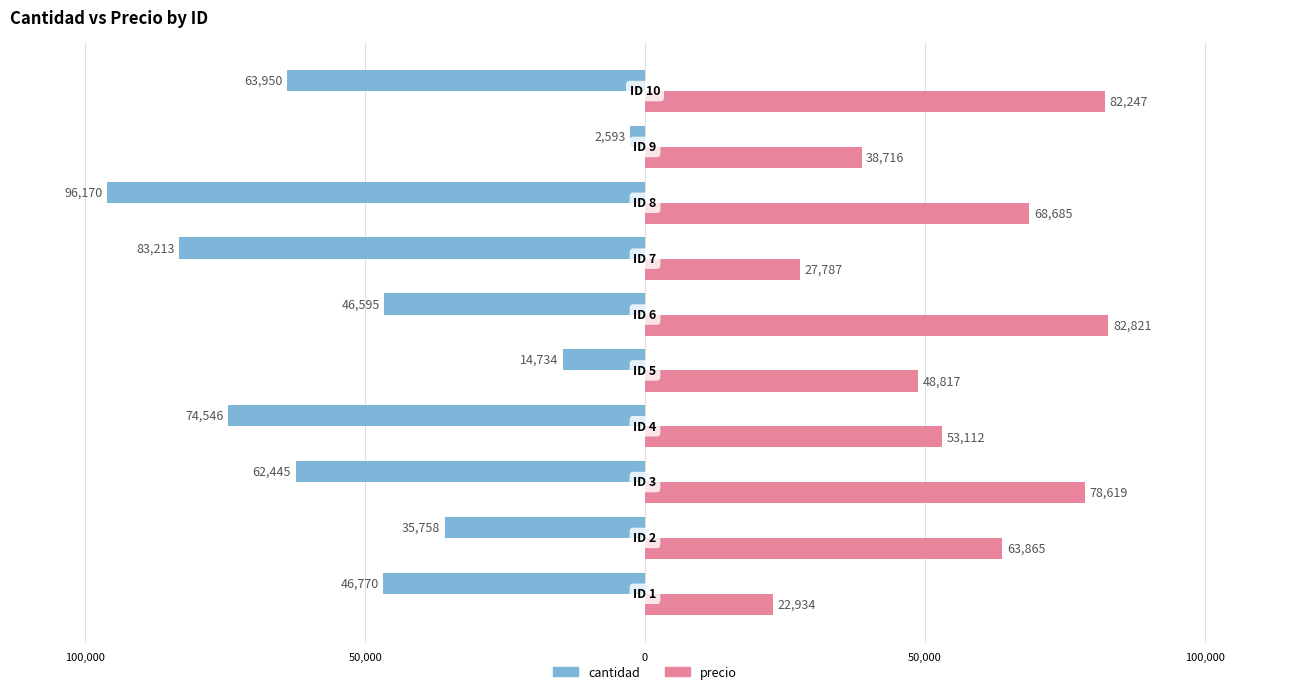

What are all the series names shown in the legend?

cantidad, precio